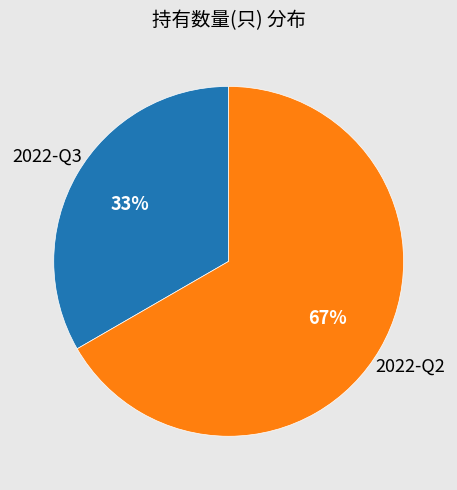

Is there any slice that represents more than half of the pie?

Yes